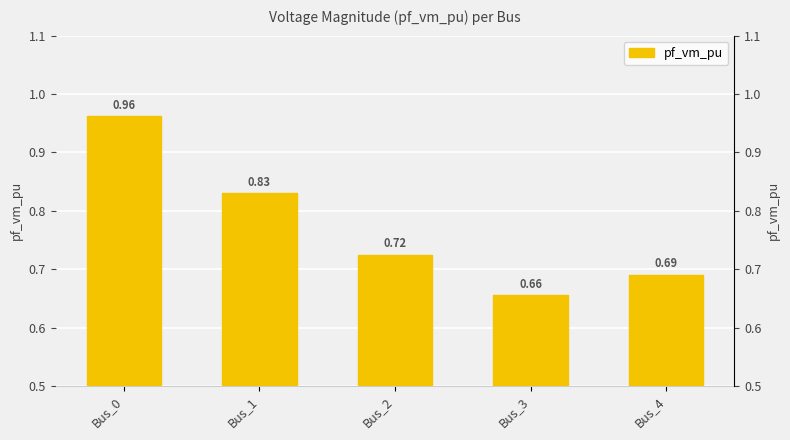

At which label is the value closest to 0?

Bus_3